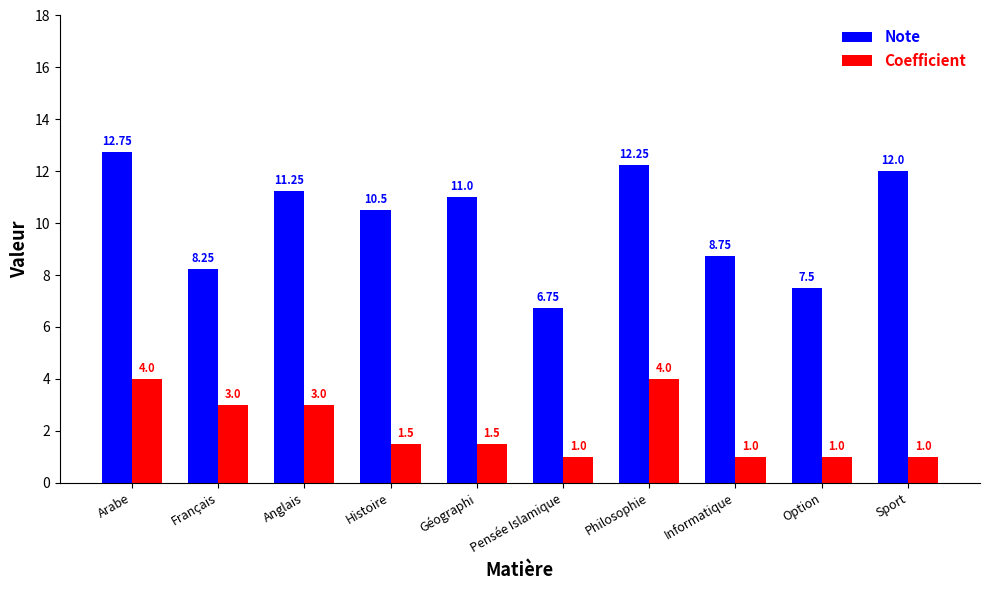

What is the total value across all series at Histoire?

12.0